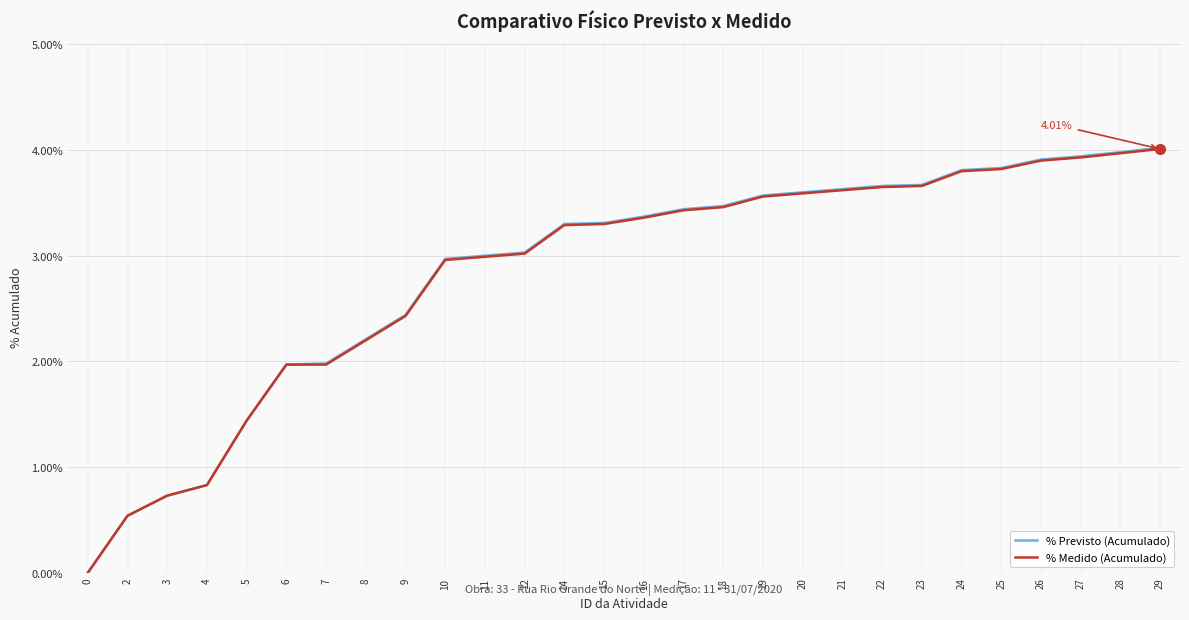

Which series has the largest range (max minus min)?

% Previsto (Acumulado)